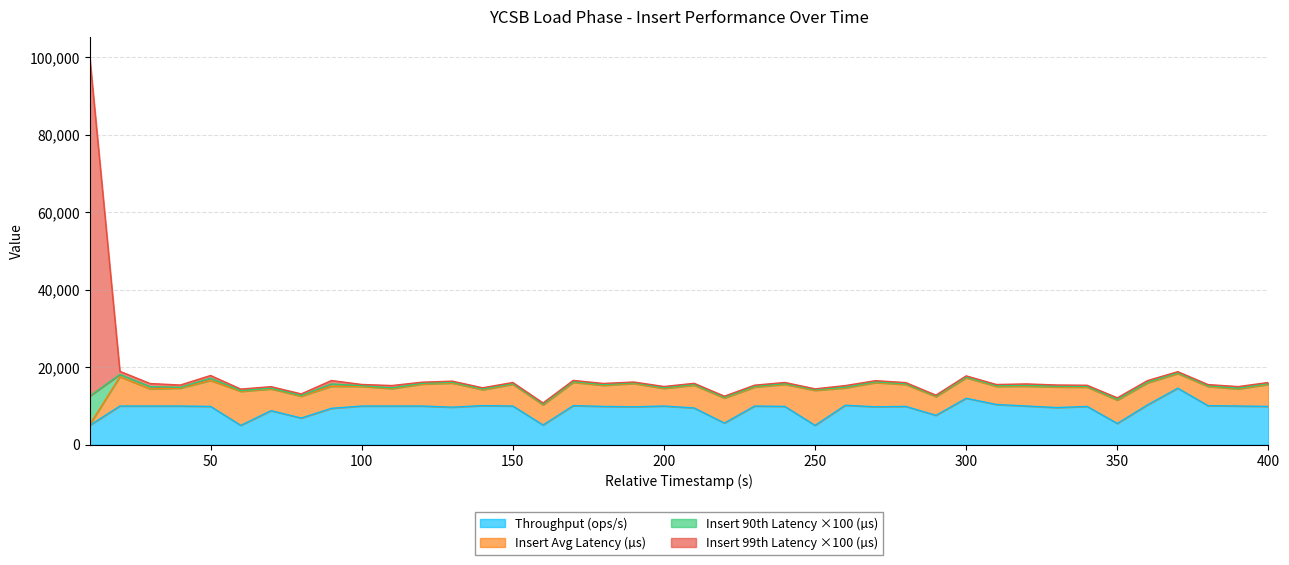

What is the highest value of the Throughput (ops/s) series?

14600.0